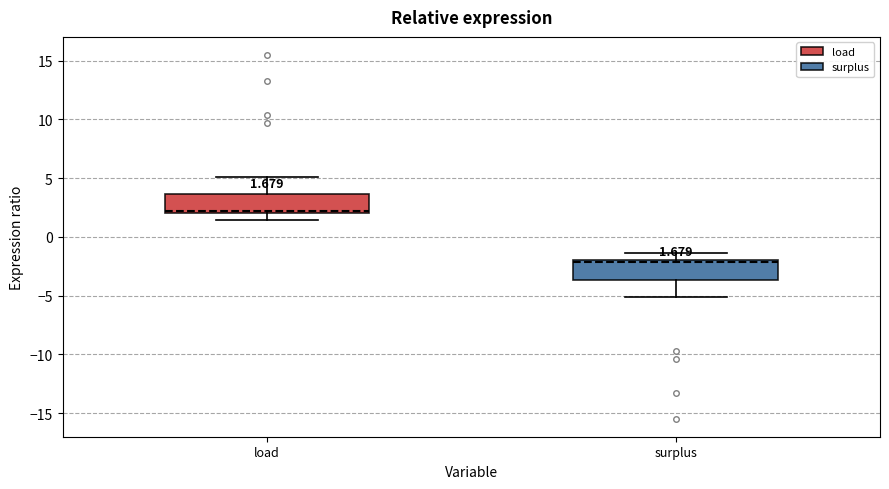

Which box has the lowest median line?

surplus